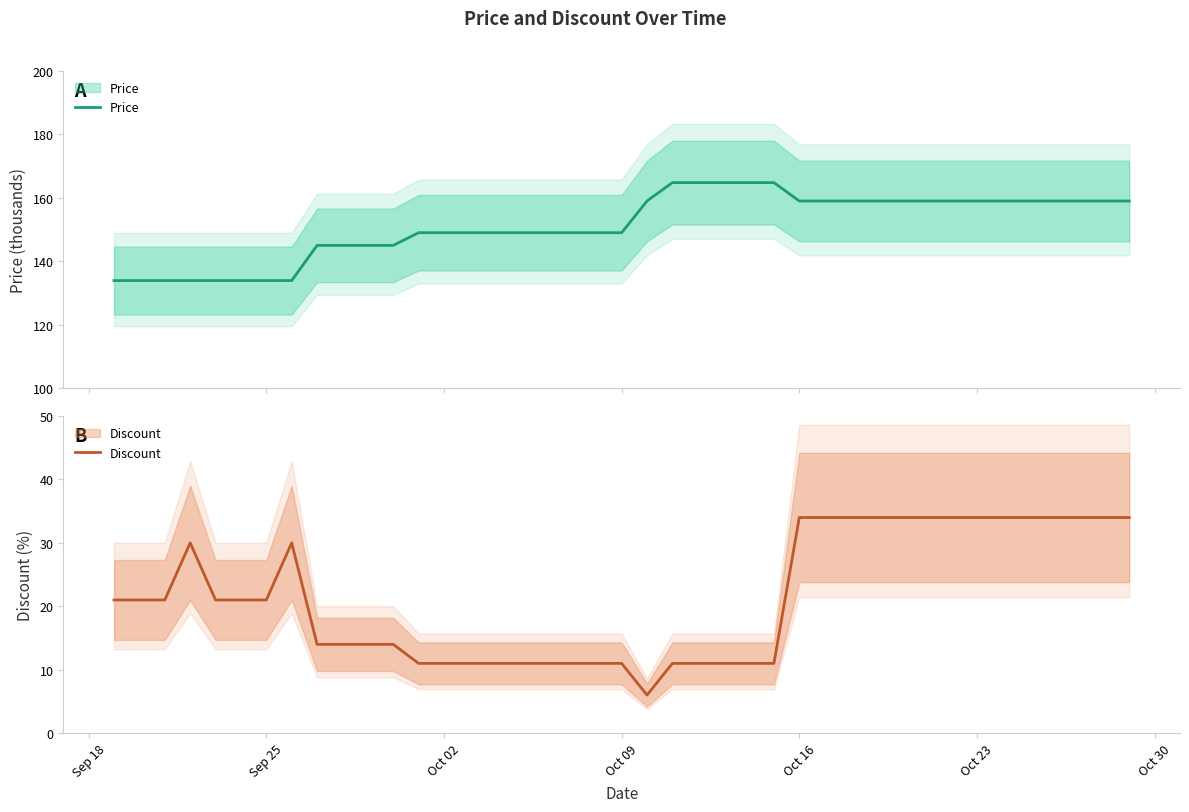

True or false: Discount and Price intersect in this chart.

False